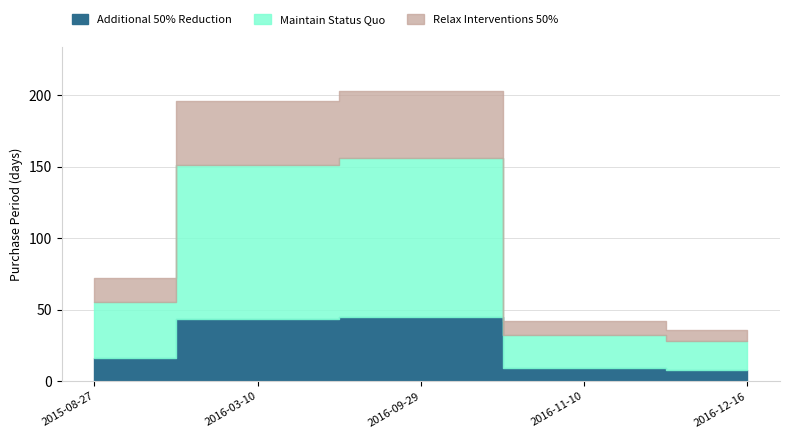

Where does the data first go above 72?

2016-03-10